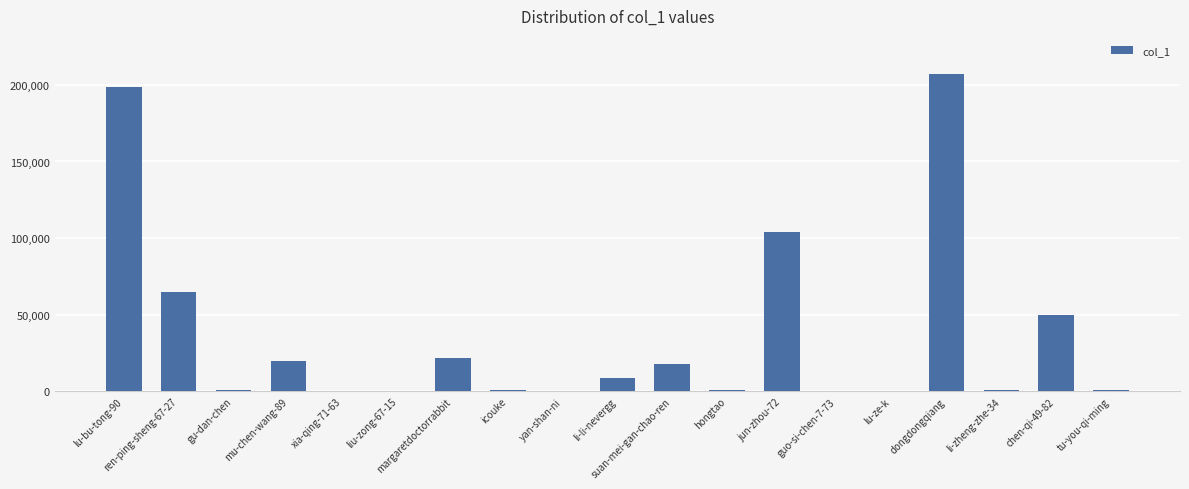

Which category has the highest value across all series?

dongdongqiang